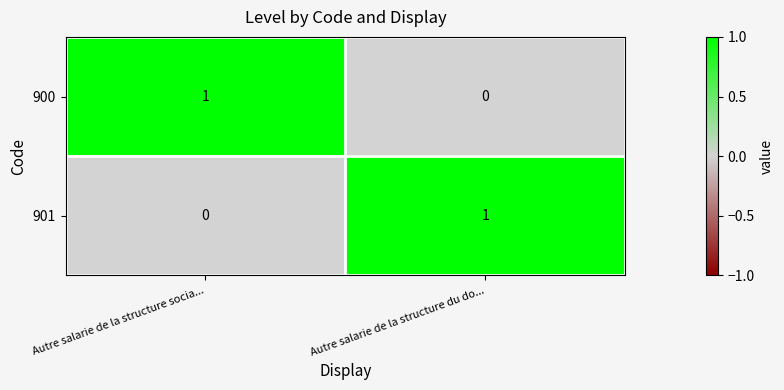

Which category has the lowest value in the 901 series?

Autre salarie de la structure socia...